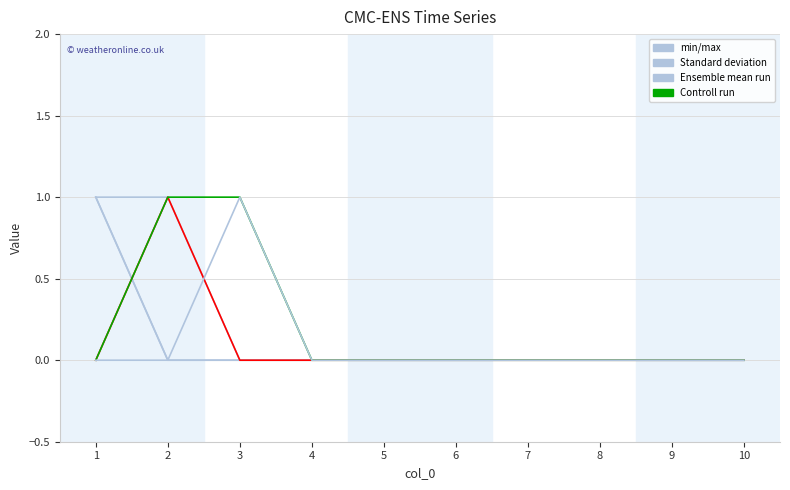

Reading left to right, what are all the values shown in this chart?

min/max: 0	0	1	0	0	0	0	0	0	0
Standard deviation: 1	0	0	0	0	0	0	0	0	0
Ensemble mean run: 0	1	0	0	0	0	0	0	0	0
Controll run: 0	1	1	0	0	0	0	0	0	0